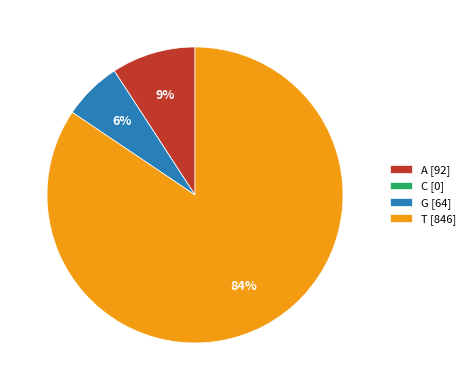

Is it true that A [92] is 9% of the pie?

True